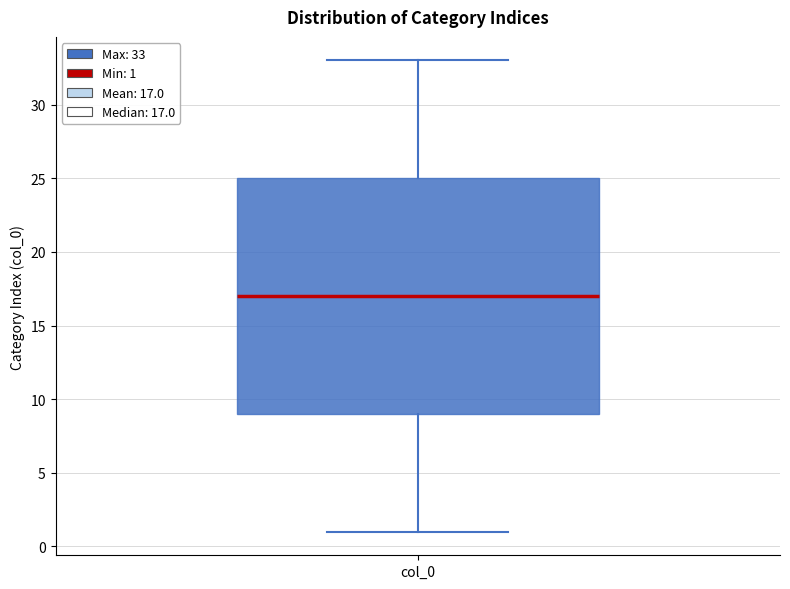

Where is the upper edge of the box for col_0 on the y-axis? The values are not printed on the chart, so give them approximately, as read against the axis.

25